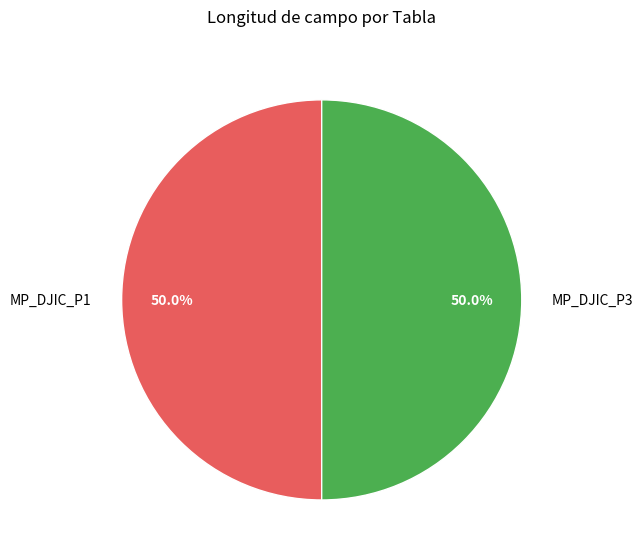

Combined, do MP_DJIC_P3 and MP_DJIC_P1 account for over 50%?

Yes